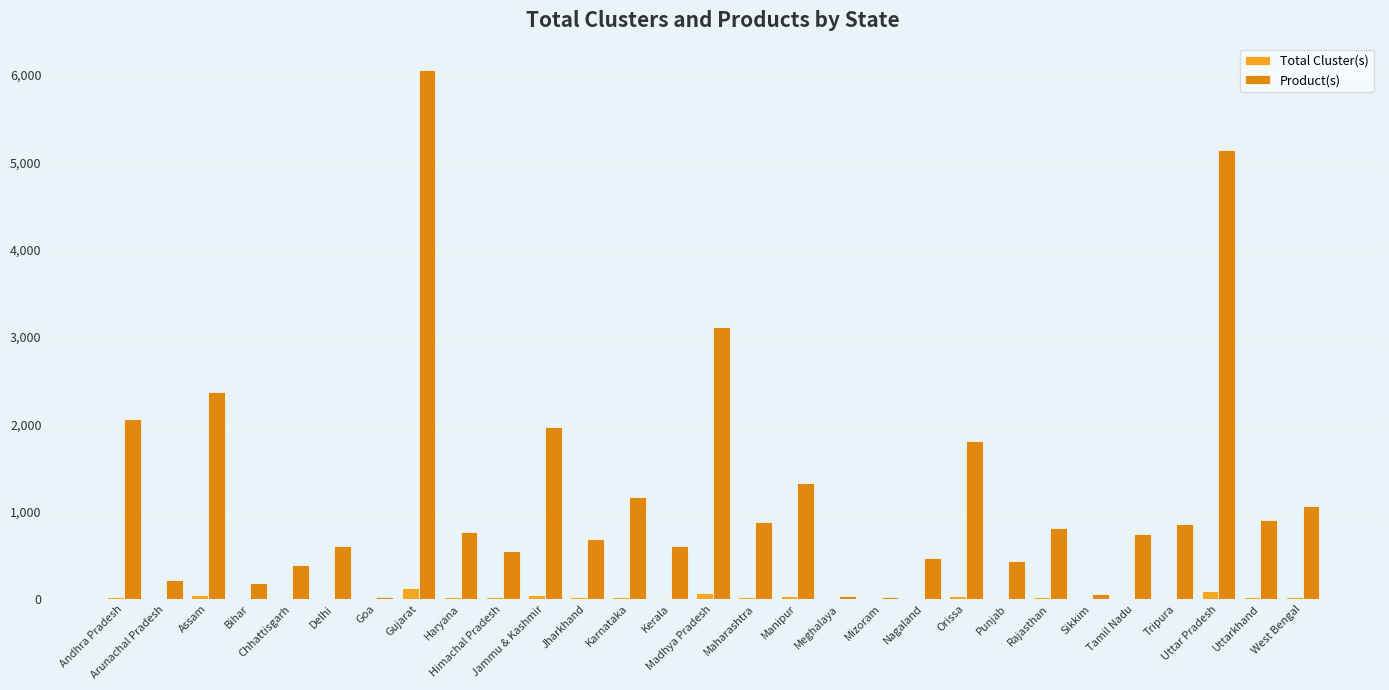

What is the sum of the Total Cluster(s) values at Uttar Pradesh and Bihar?

102